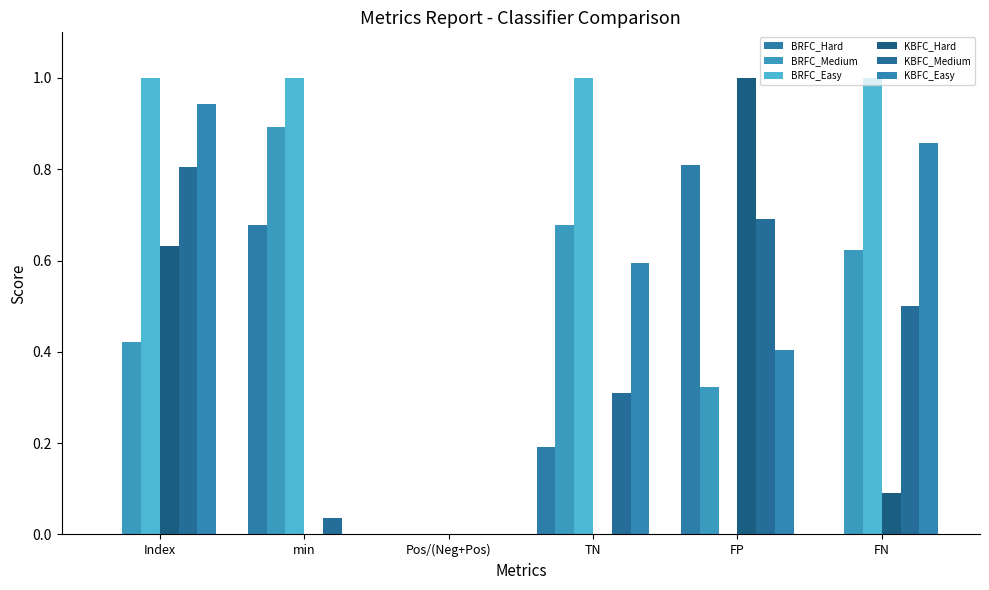

How many groups of bars are there?

6